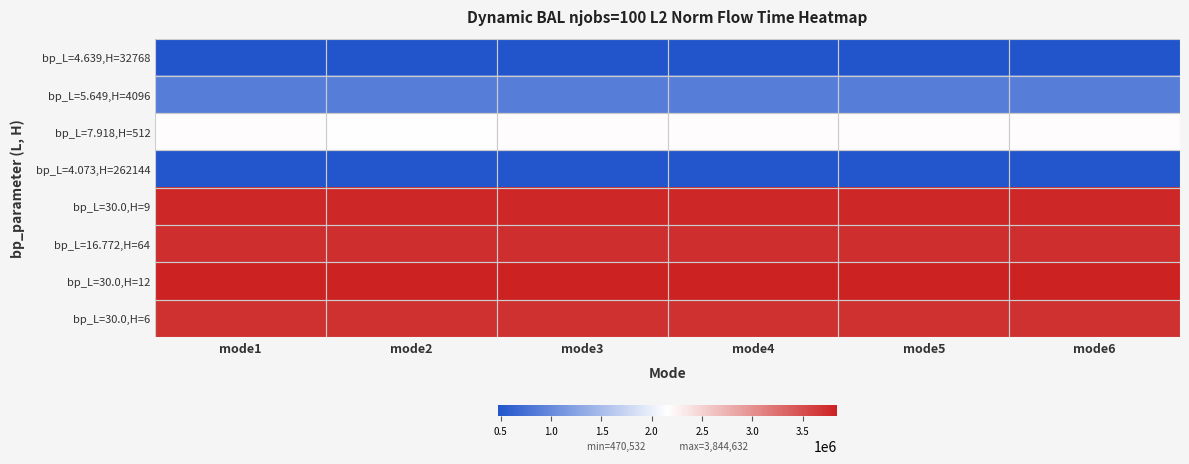

List the series in order of their peak value, highest first.

bp_L=30.0,H=12, bp_L=30.0,H=9, bp_L=16.772,H=64, bp_L=30.0,H=6, bp_L=7.918,H=512, bp_L=5.649,H=4096, bp_L=4.073,H=262144, bp_L=4.639,H=32768